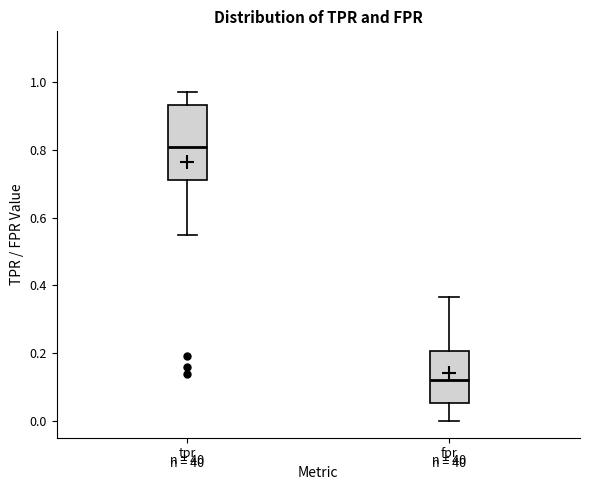

Reading left to right, transcribe this box plot: for each box, give where its median line is, the range the box spans, and where its two whiskers end, as read against the y-axis. The values are not printed on the chart, so give them approximately, as read against the axis.

tpr: median 0.80, box 0.70 to 0.94, whiskers 0.54 to 0.96
fpr: median 0.12, box 0.06 to 0.20, whiskers 0.00 to 0.36